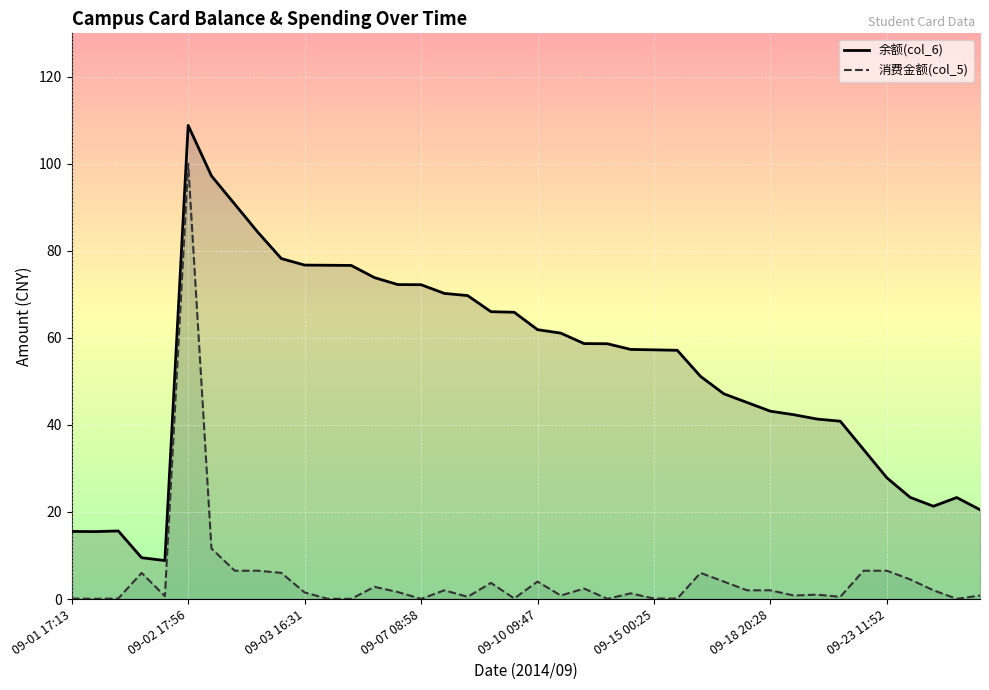

What is the value of the 消费金额(col_5) point at the 40th from the left?

0.8